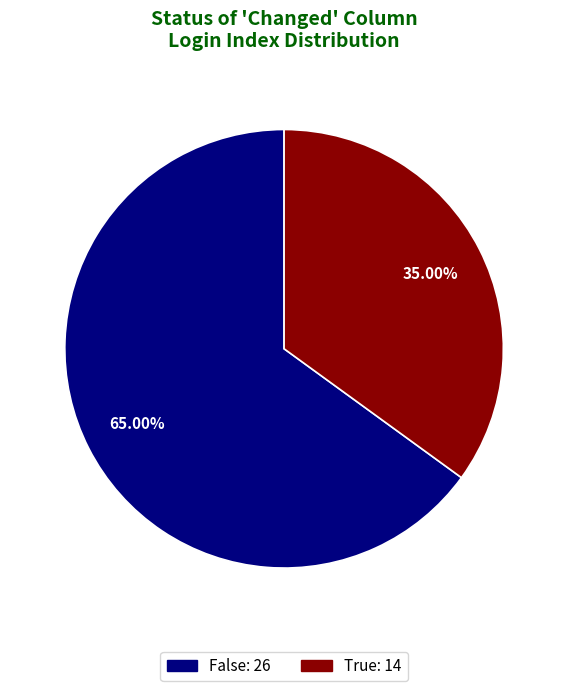

What is the ratio of the value at True to the value at False?

0.5